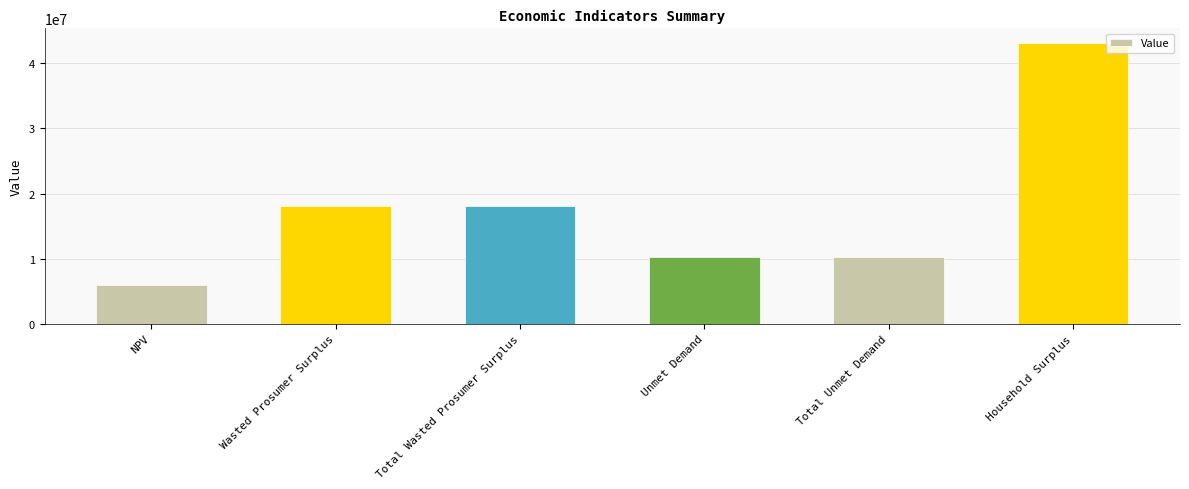

Count the number of data series in this chart.

1